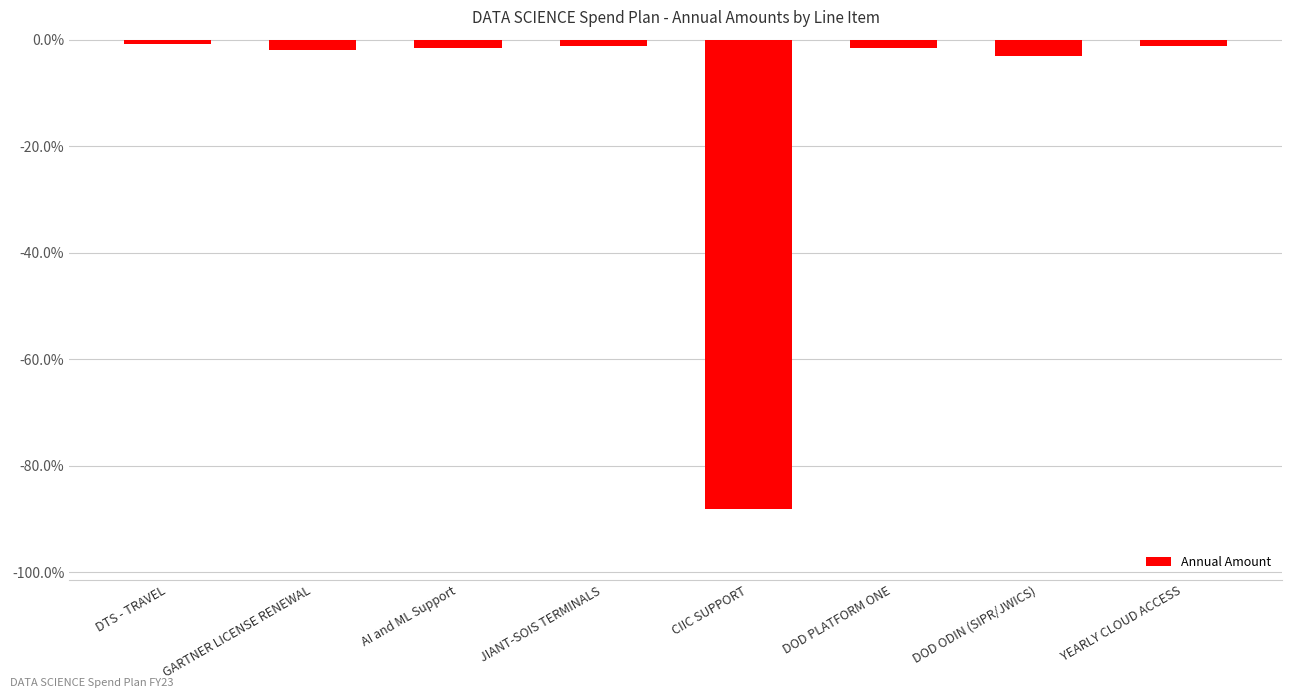

At which label is the value closest to 0?

DTS - TRAVEL